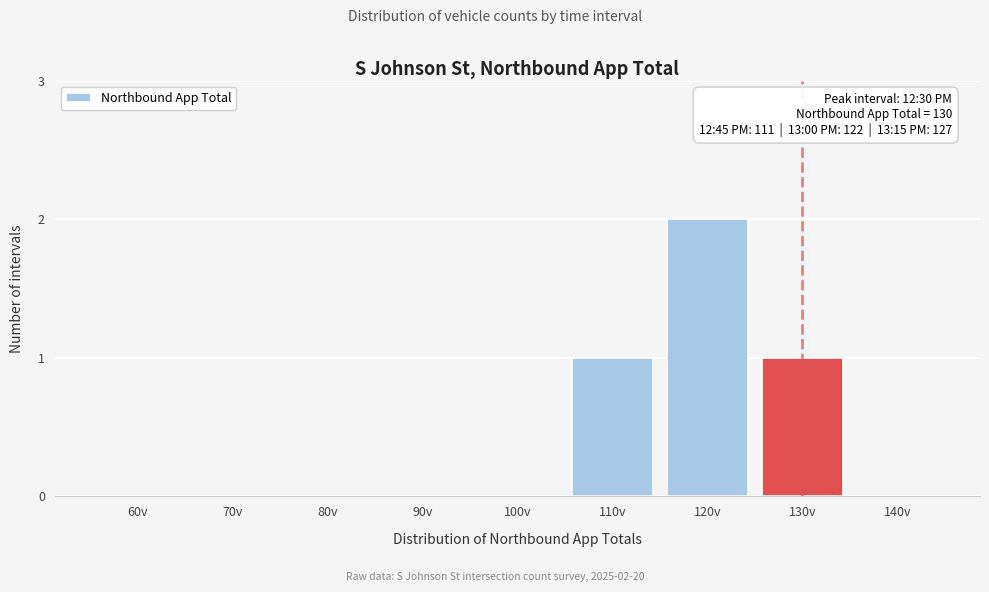

Reading left to right, list all the values displayed in this chart.

60v=0	70v=0	80v=0	90v=0	100v=0	110v=1	120v=2	130v=1	140v=0